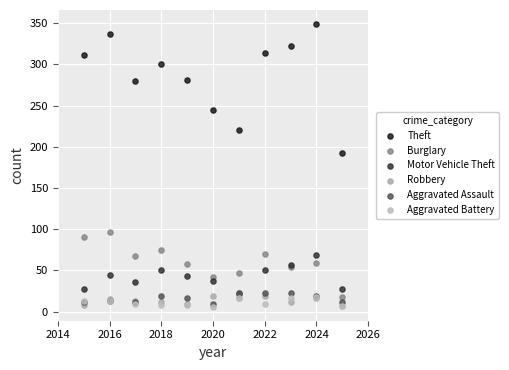

What are all the series names shown in the legend?

Theft, Burglary, Motor Vehicle Theft, Robbery, Aggravated Assault, Aggravated Battery